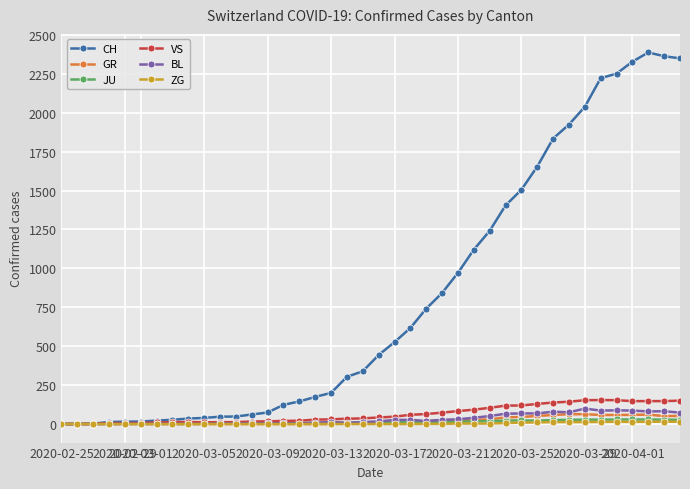

True or false: BL has more than 0 points higher than both neighbors.

True